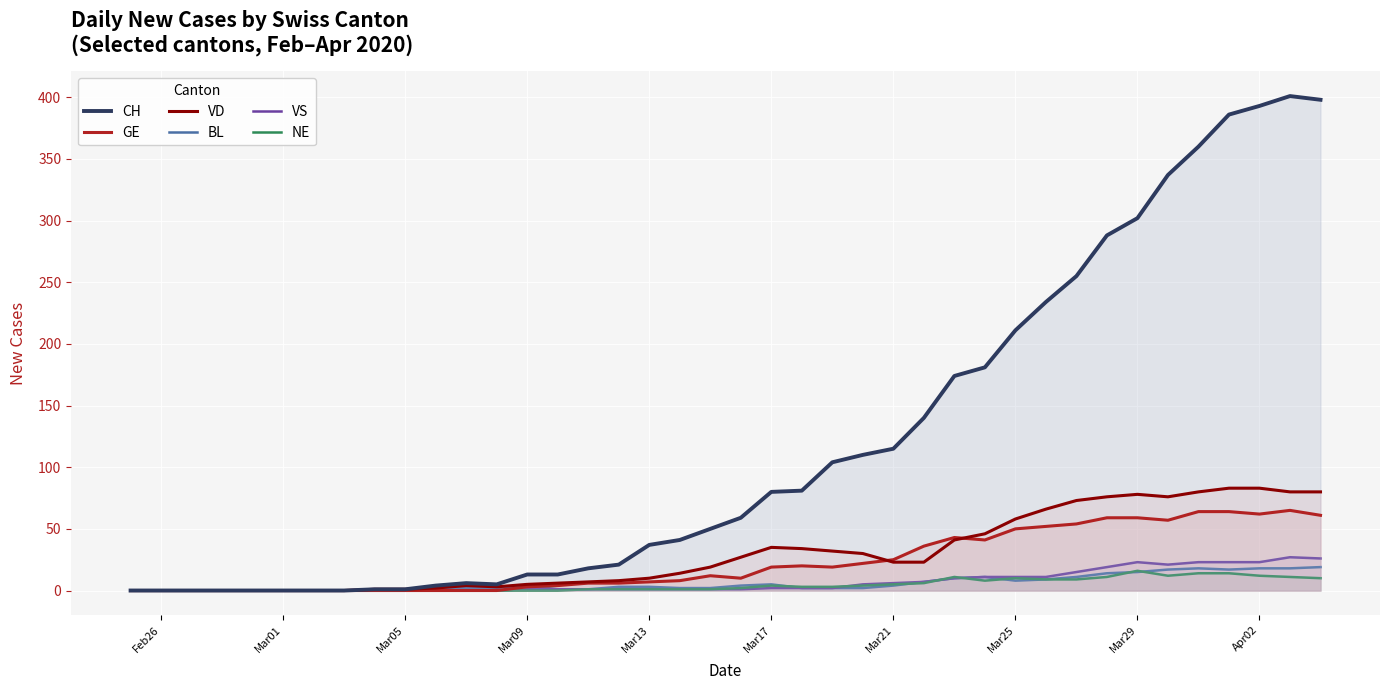

Is it true that GE equals 19 at Mar17?

True